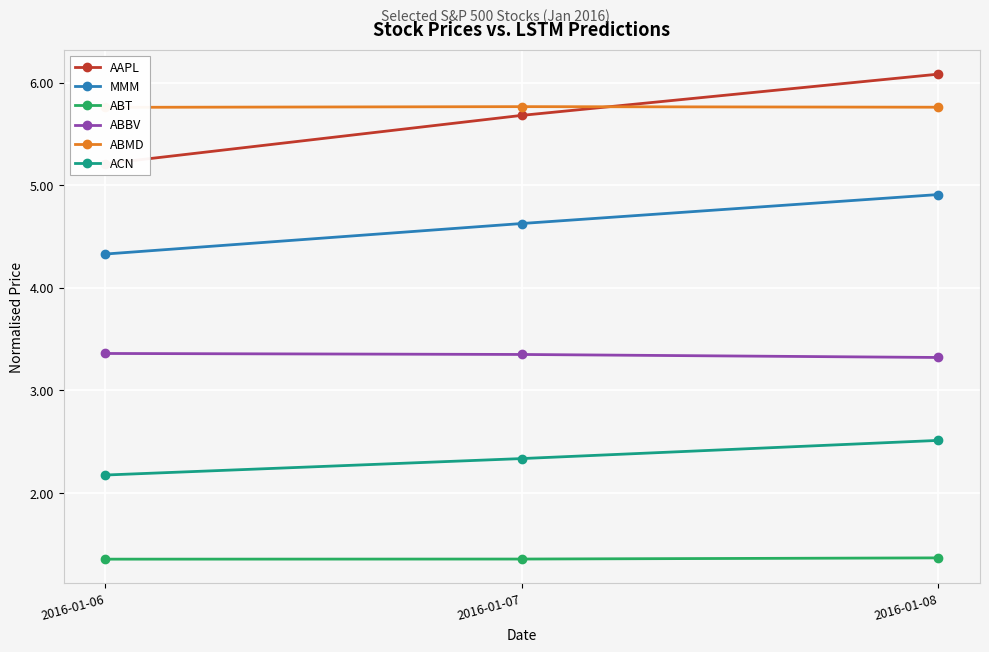

At which category is the sum across all series the highest?

2016-01-08